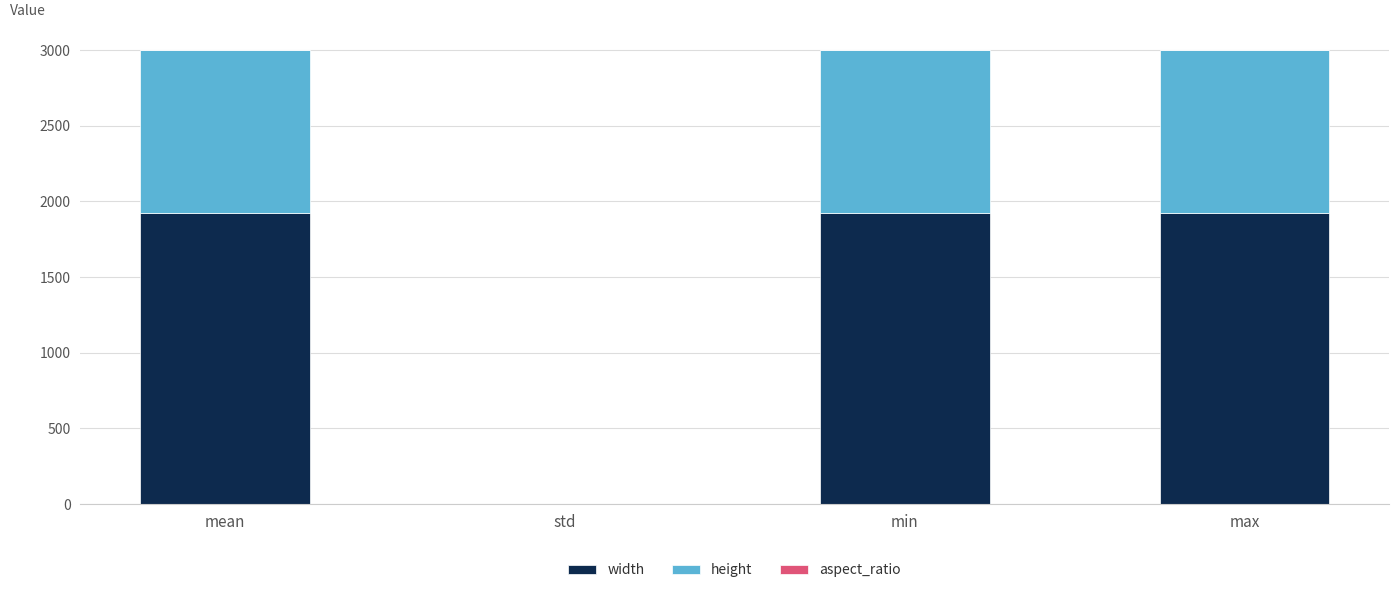

The width series shows 0.0 at std. True or false?

True